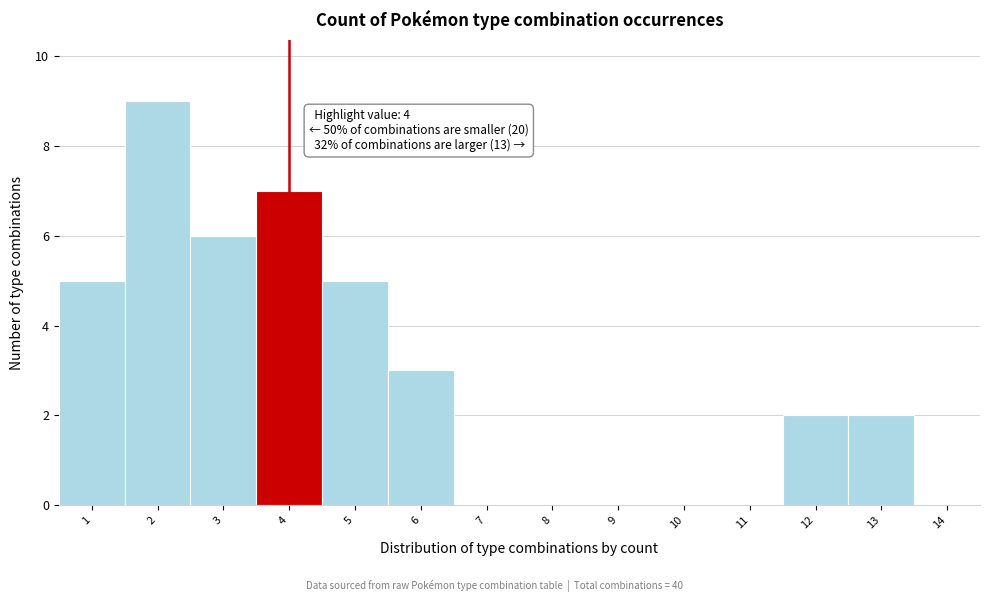

Which range on the x-axis has the tallest bar?

1.5 to 2.5